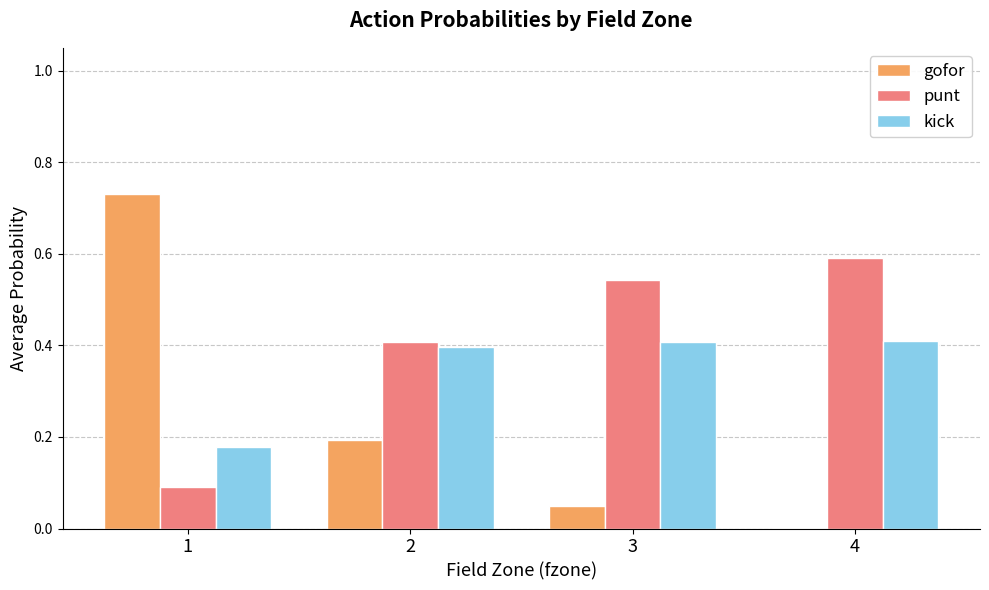

Which series changed the most between 1 and 4?

gofor